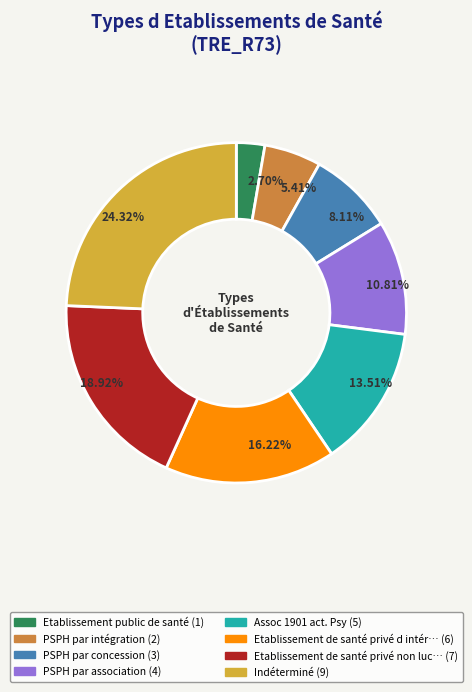

Is there any slice that represents more than half of the pie?

No